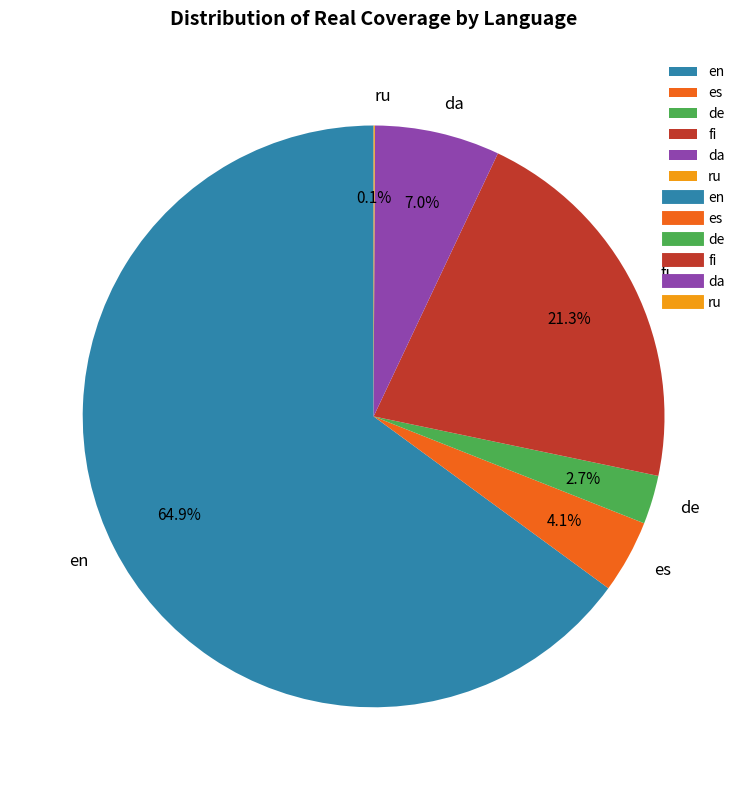

What is the largest slice in the pie chart?

en